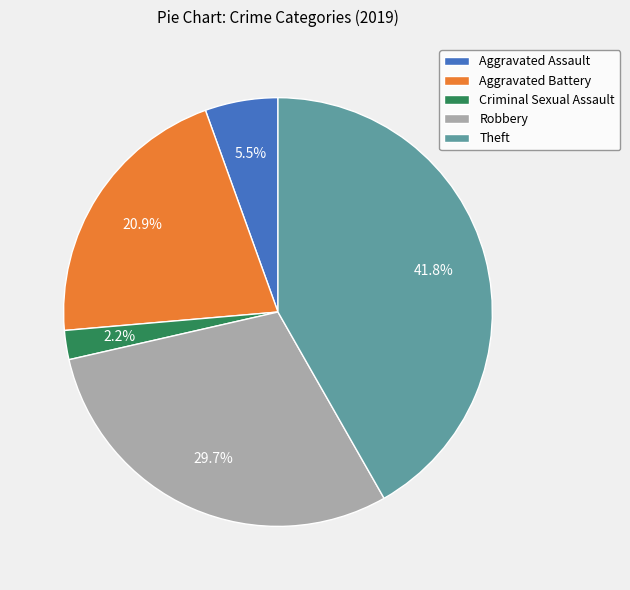

To the nearest percent, what is the difference between the Aggravated Battery and Criminal Sexual Assault slice percentages?

19%